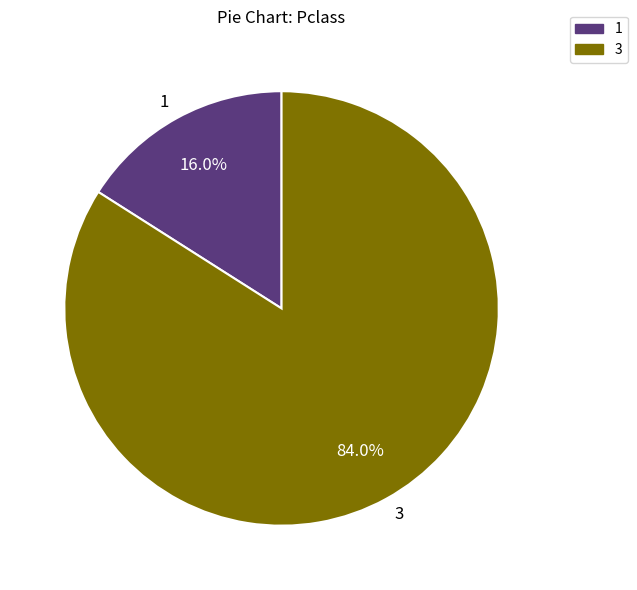

Rank the categories by value from lowest to highest.

1, 3